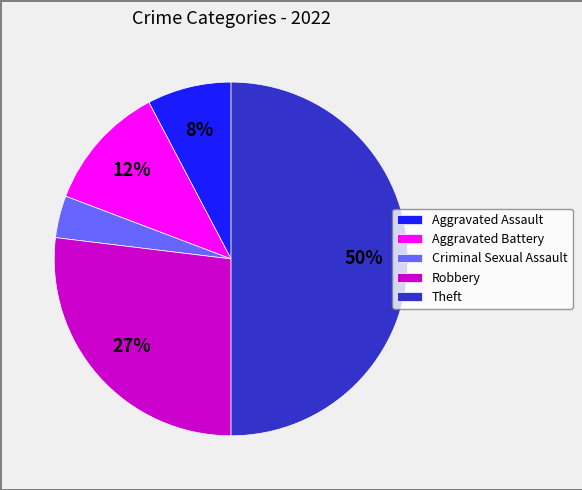

Count the number of slices in the pie.

5